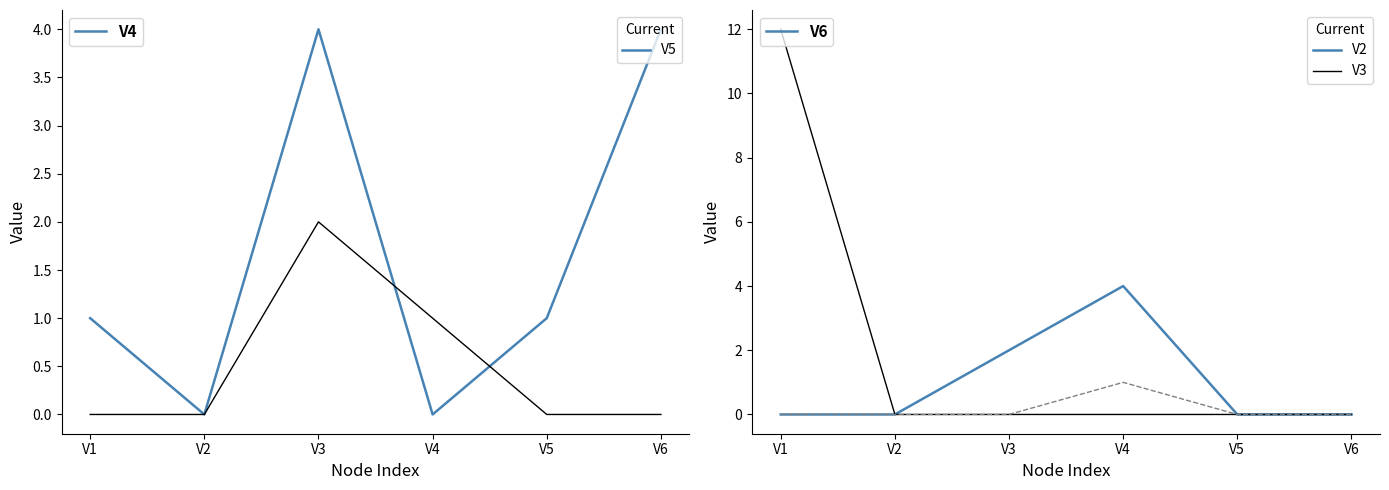

Which series has the widest spread of values?

V2